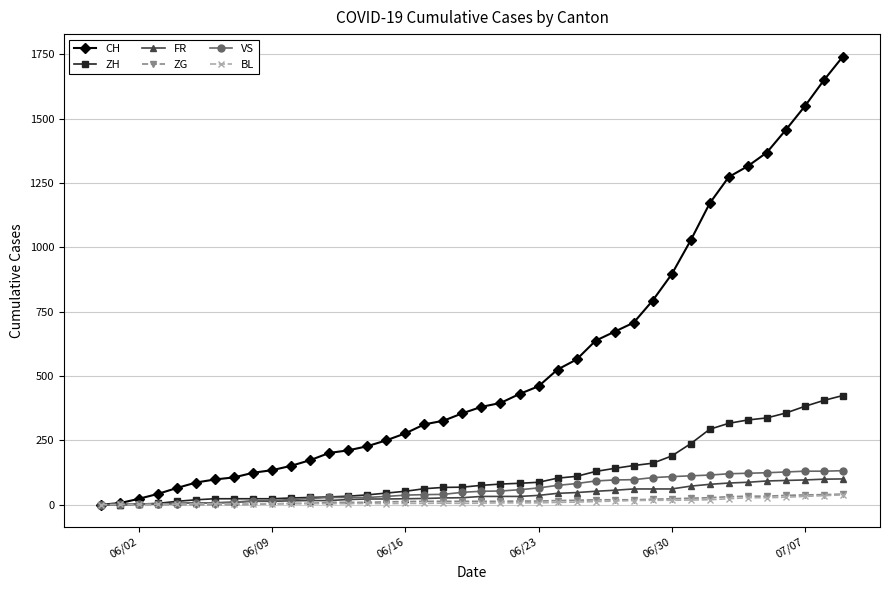

What is the maximum value shown in the chart?

1741